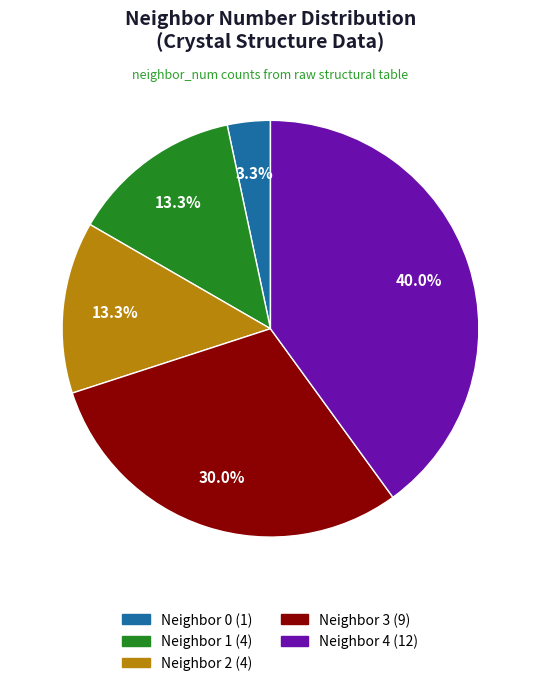

Is the sum of Neighbor 0 (1) and Neighbor 1 (4) greater than half?

No